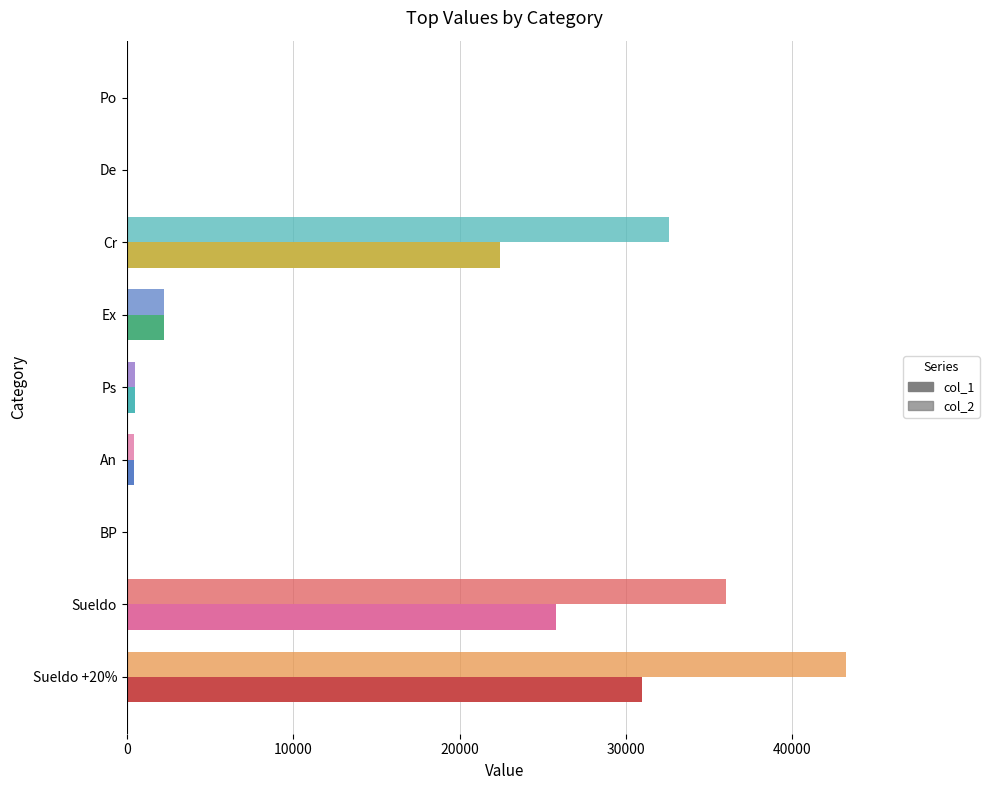

Which series has the largest total across all categories?

col_2